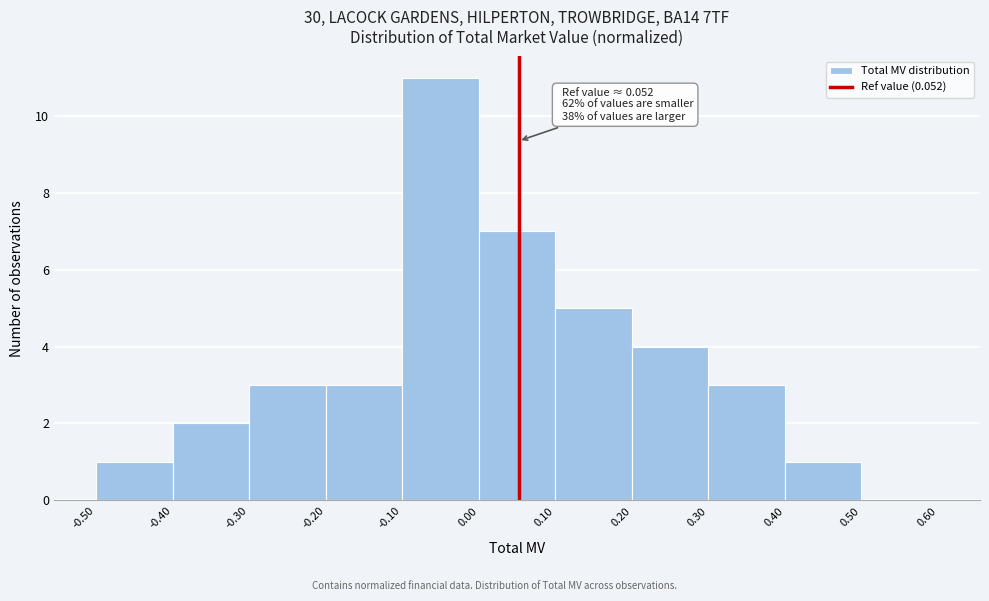

Over which range of the x-axis is the bar tallest?

-0.10 to 0.00